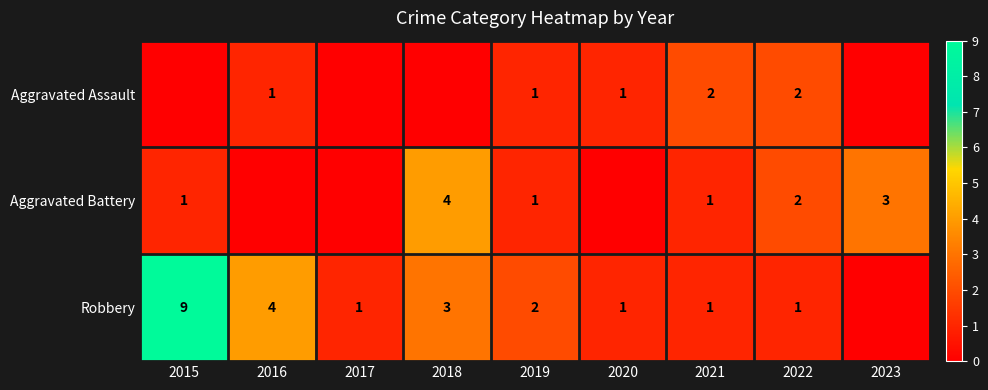

Is it true that Robbery equals 1 at 2021?

True